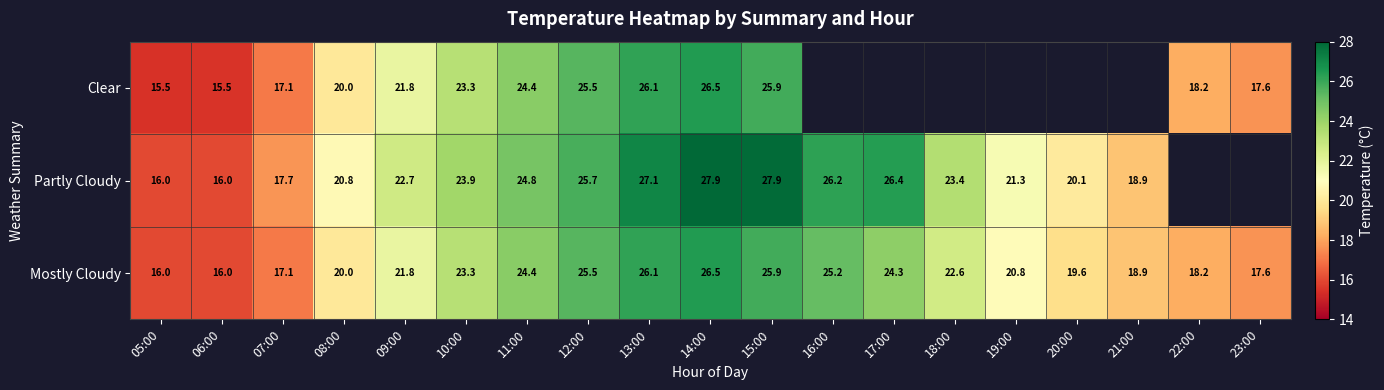

Is the value of Mostly Cloudy at 12:00 greater than the value of Clear at 05:00?

Yes